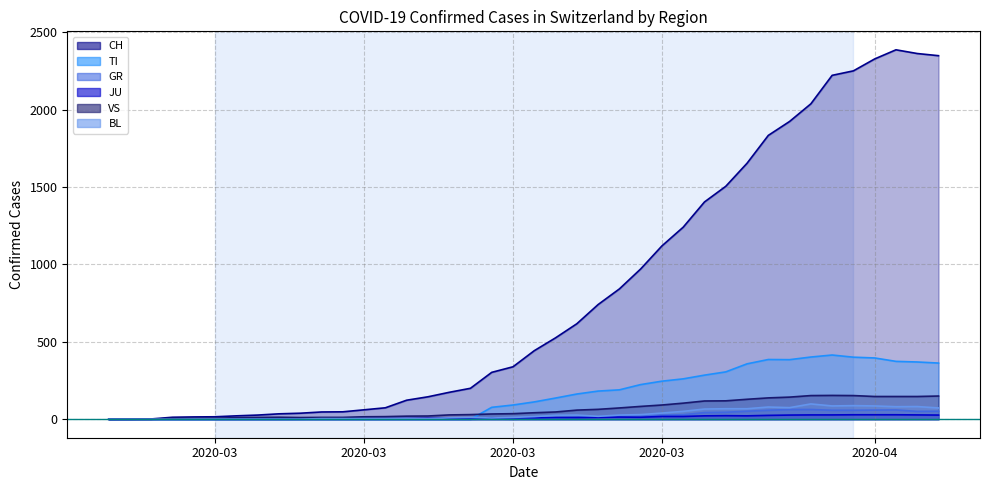

Does the chart have visible grid lines?

Yes